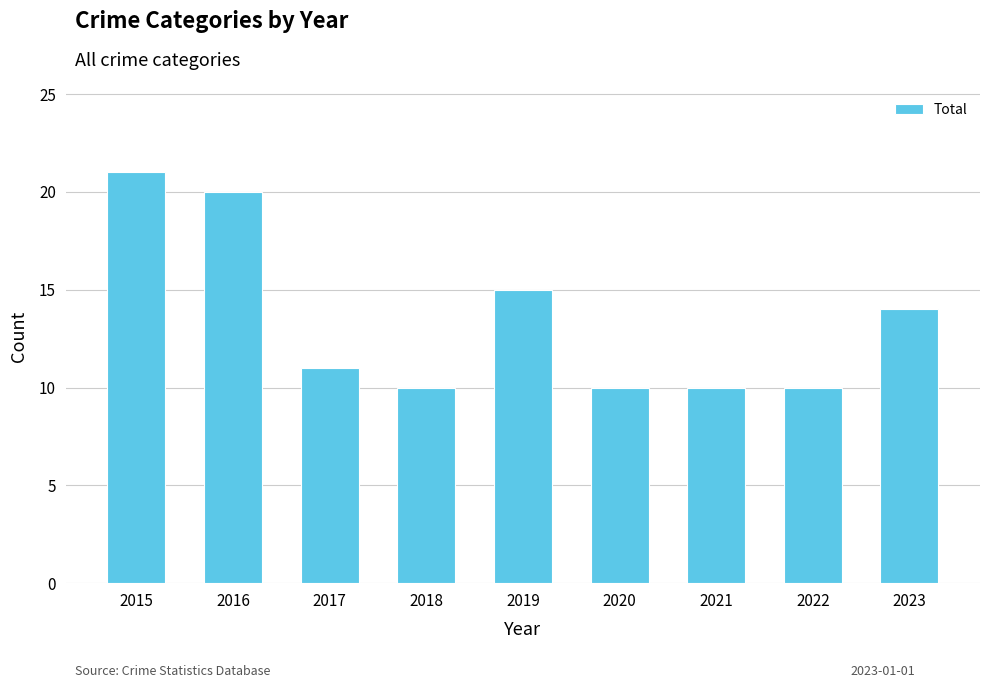

Reading left to right, what are all the values shown in this chart?

2015=21	2016=20	2017=11	2018=10	2019=15	2020=10	2021=10	2022=10	2023=14